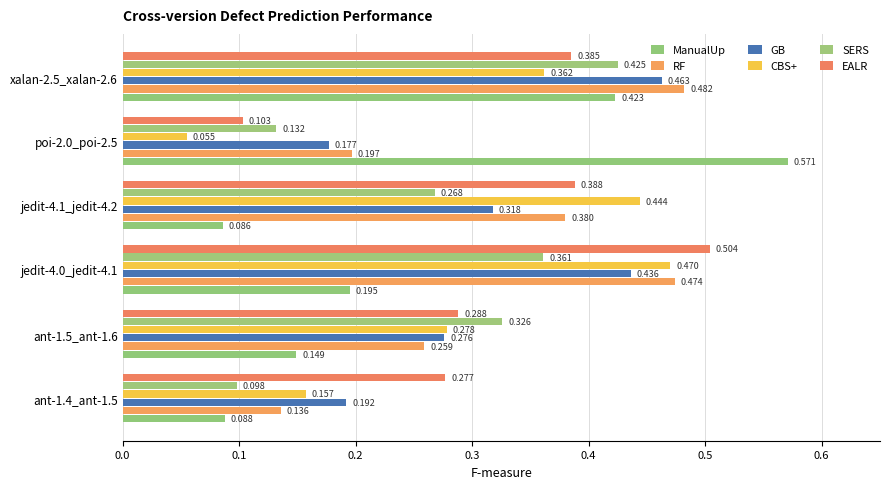

At which category is the sum across all series the highest?

xalan-2.5_xalan-2.6